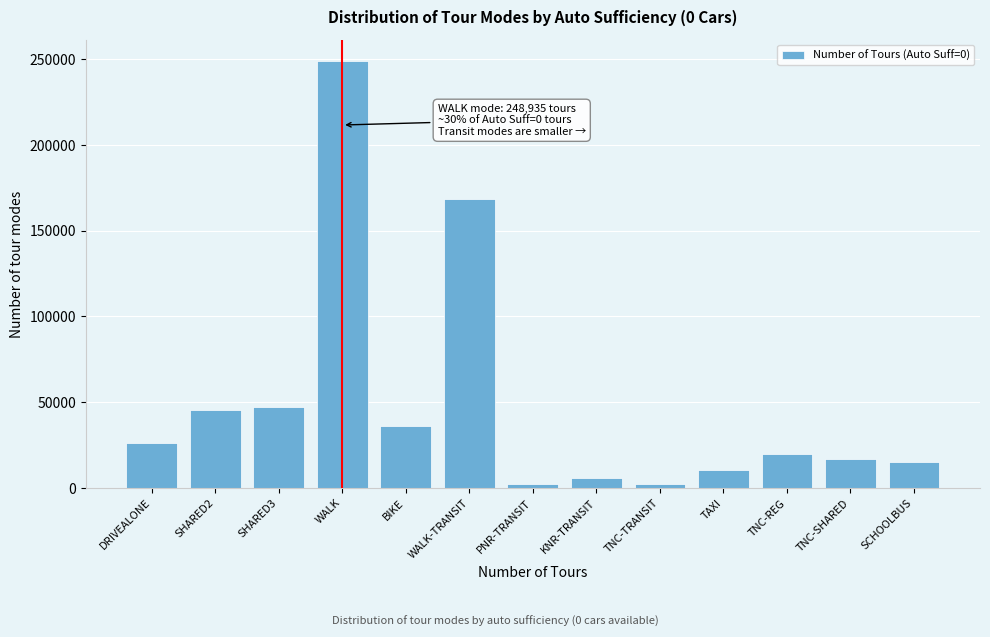

What is the difference between the maximum and second lowest values?

246757